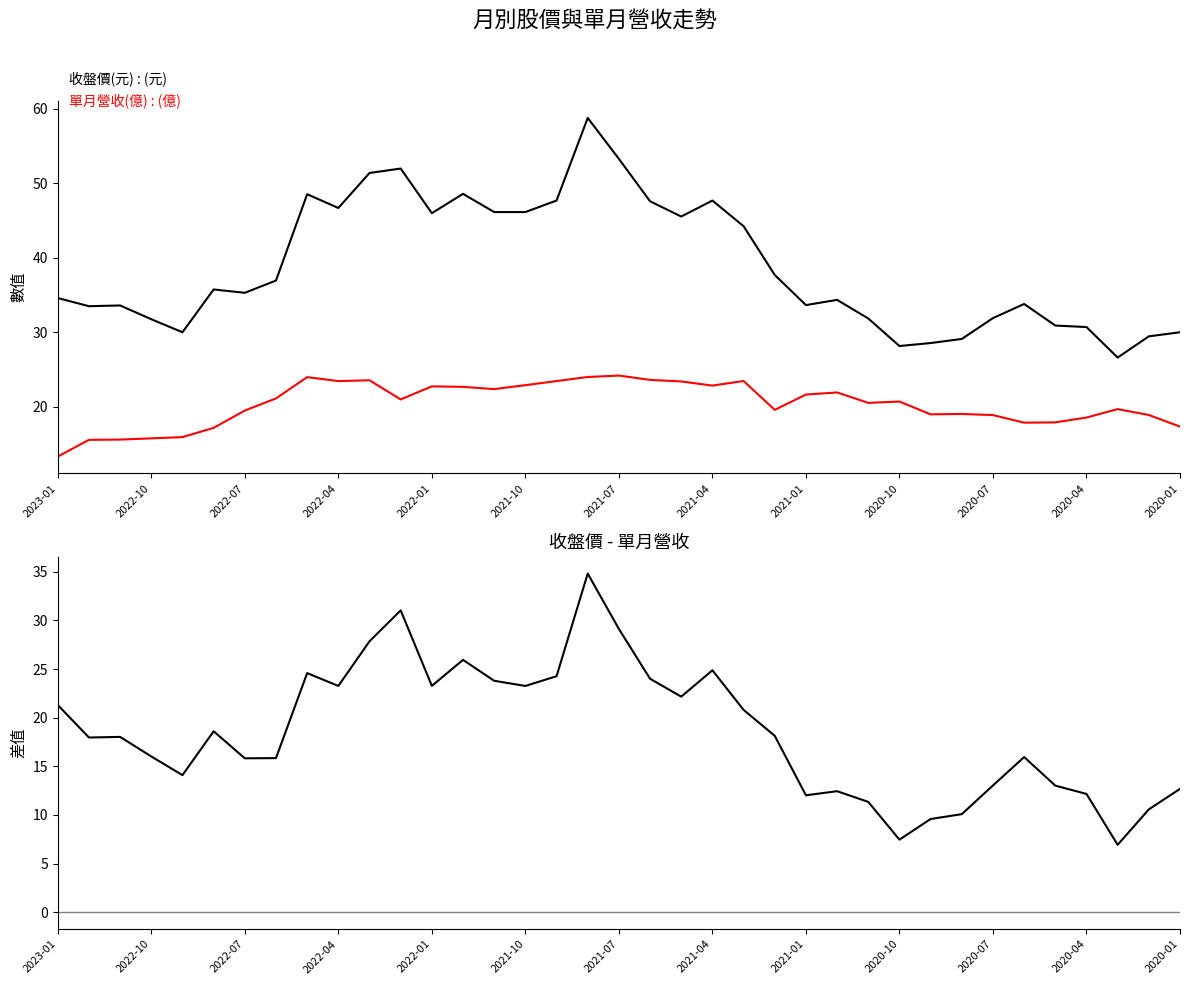

How many data points in 收盤價 - 單月營收 are above 18?

19